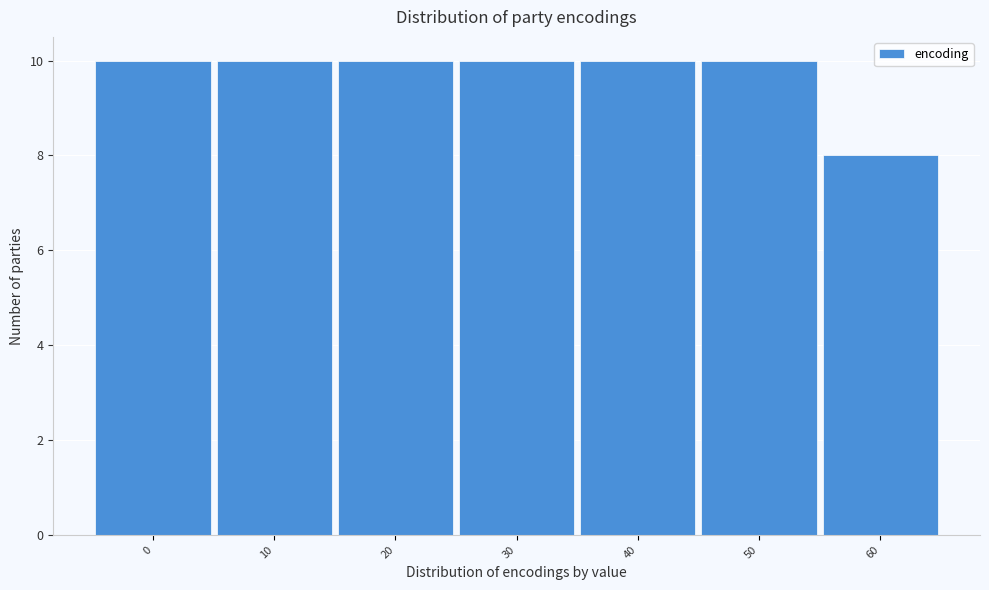

Reading left to right, extract all data points from this chart.

0=10	10=10	20=10	30=10	40=10	50=10	60=8